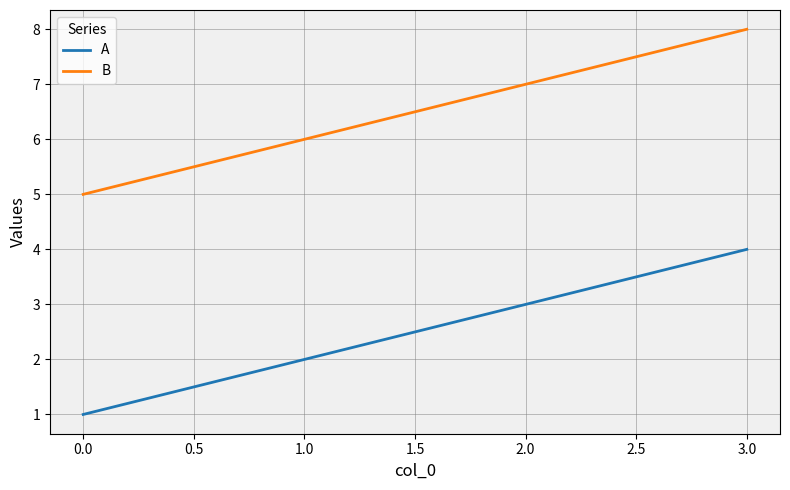

What is the difference between the maximum and minimum values in the B series?

3